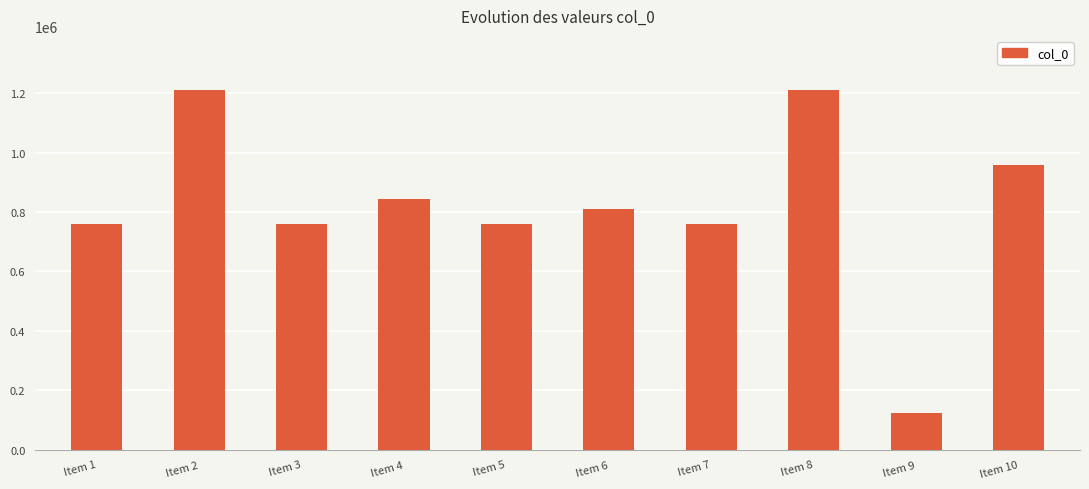

What is the minimum value shown in the chart?

123632